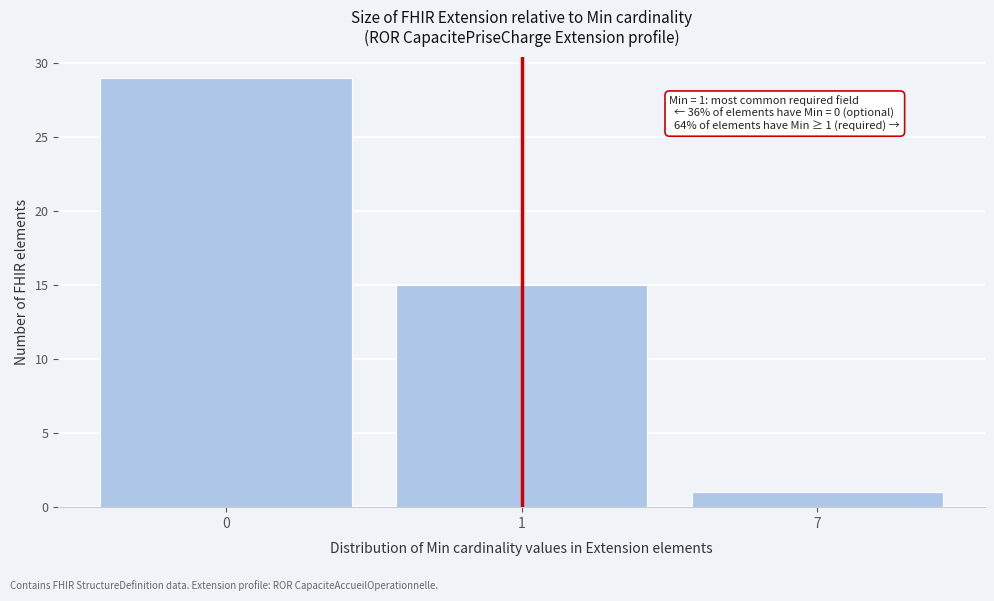

Reading left to right, transcribe all the data shown in this chart.

0=29	1=15	7=1